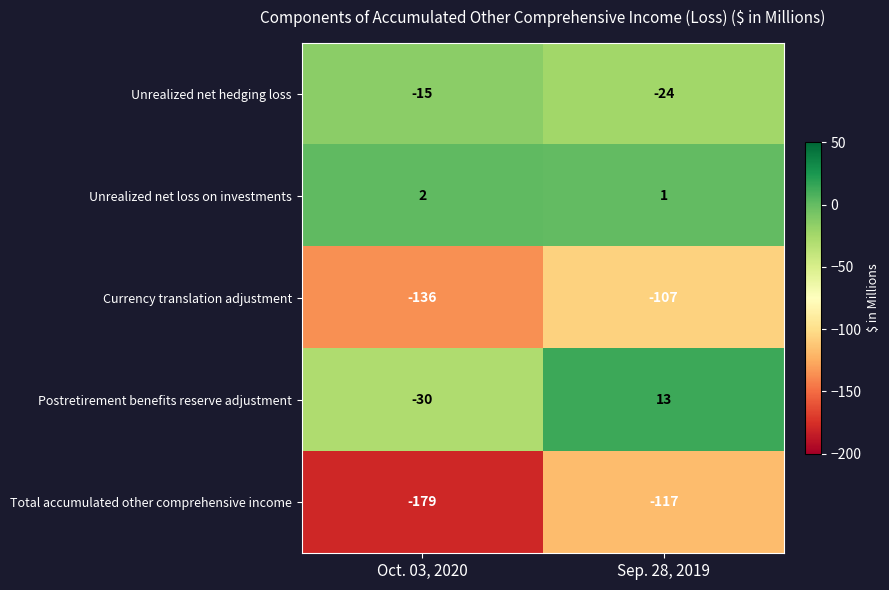

At Sep. 28, 2019, list the series in order from smallest to largest.

Total accumulated other comprehensive income, Currency translation adjustment, Unrealized net hedging loss, Unrealized net loss on investments, Postretirement benefits reserve adjustment